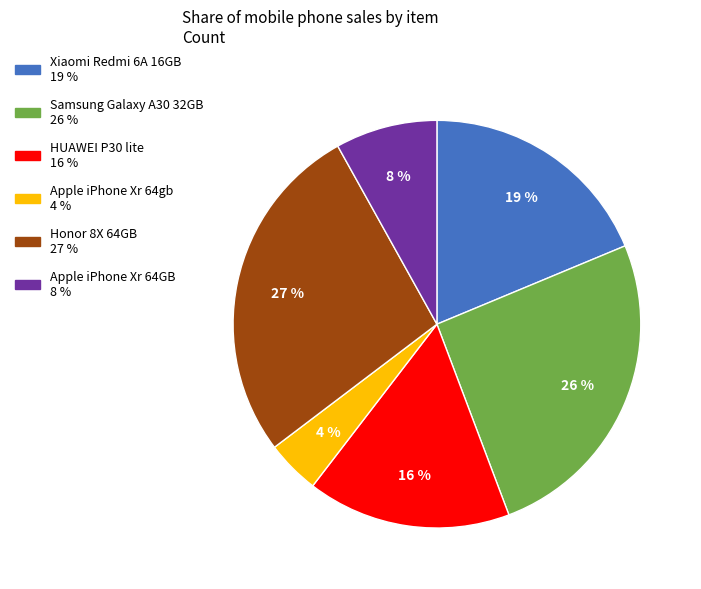

Is the sum of Apple iPhone Xr 64gb and HUAWEI P30 lite greater than half?

No